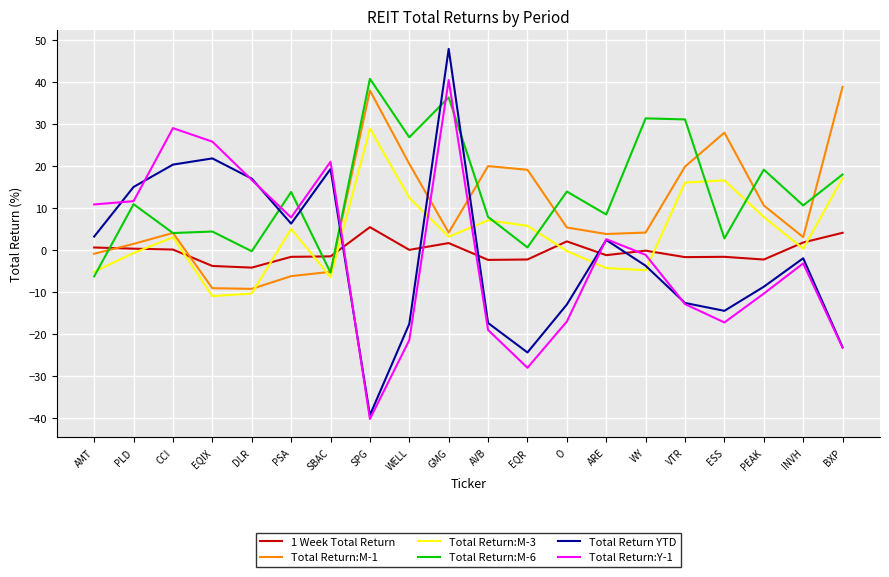

At which category does Total Return:M-6 reach its first local peak?

PLD